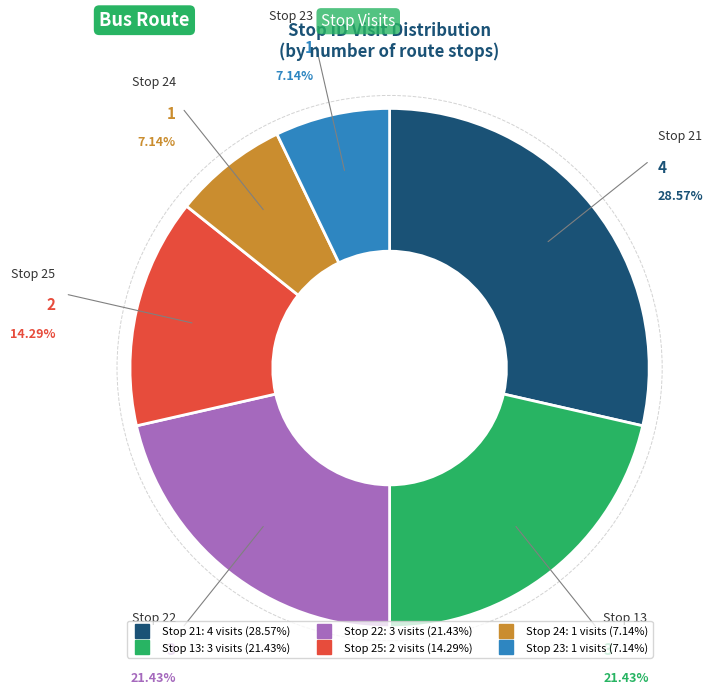

Does any single category account for the majority?

No